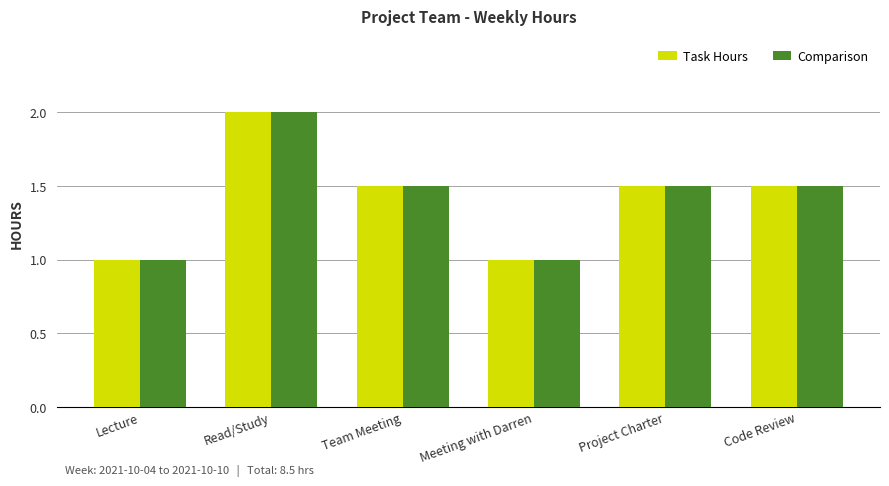

What is the label of the 2nd bar from the left?

Read/Study